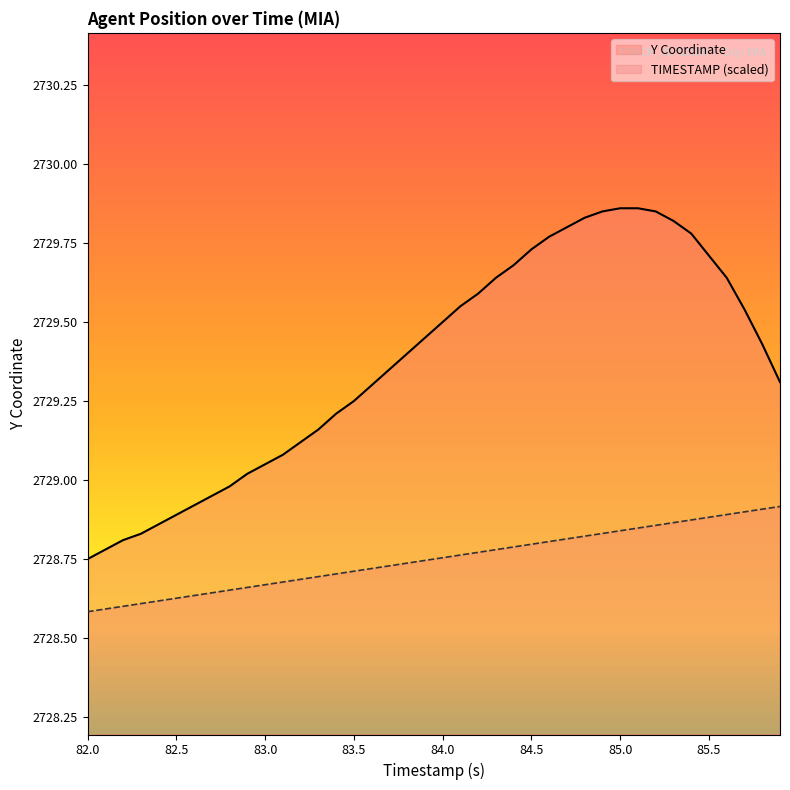

True or false: Y and TIMESTAMP intersect in this chart.

False